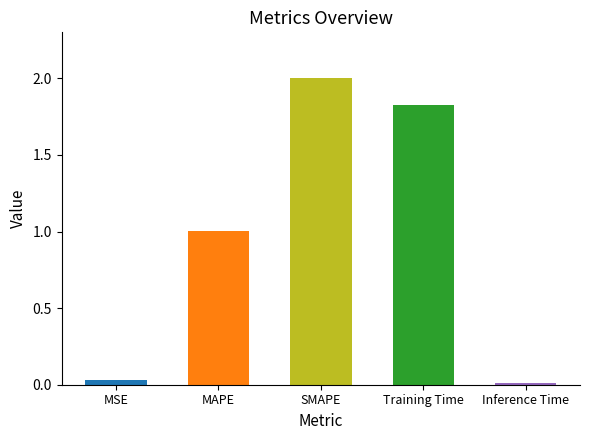

What is the average value?

1.0